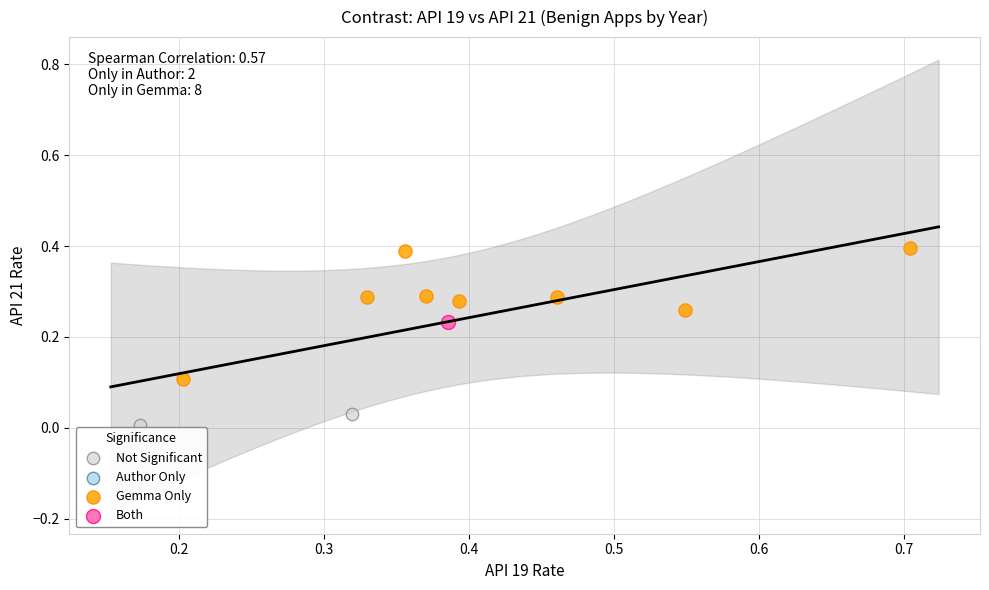

Which series reaches the minimum Y coordinate?

Not Significant